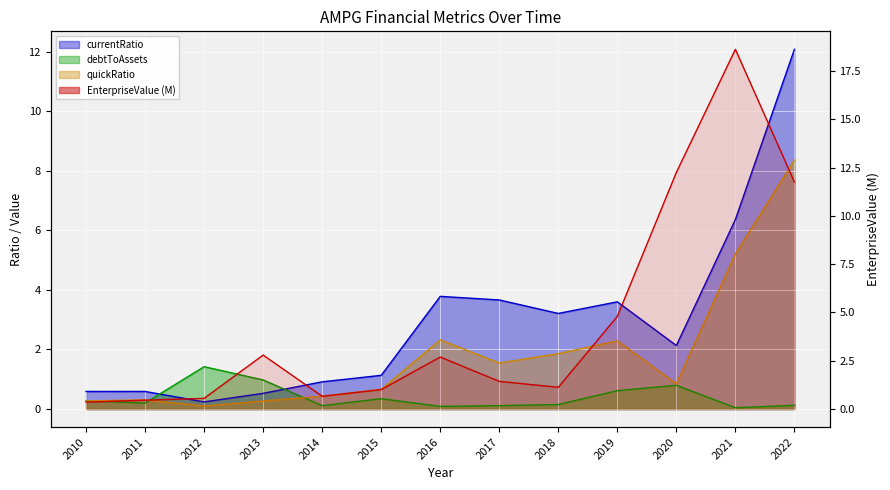

List the series in order of their peak value, lowest first.

debtToAssets, quickRatio, currentRatio, EnterpriseValue